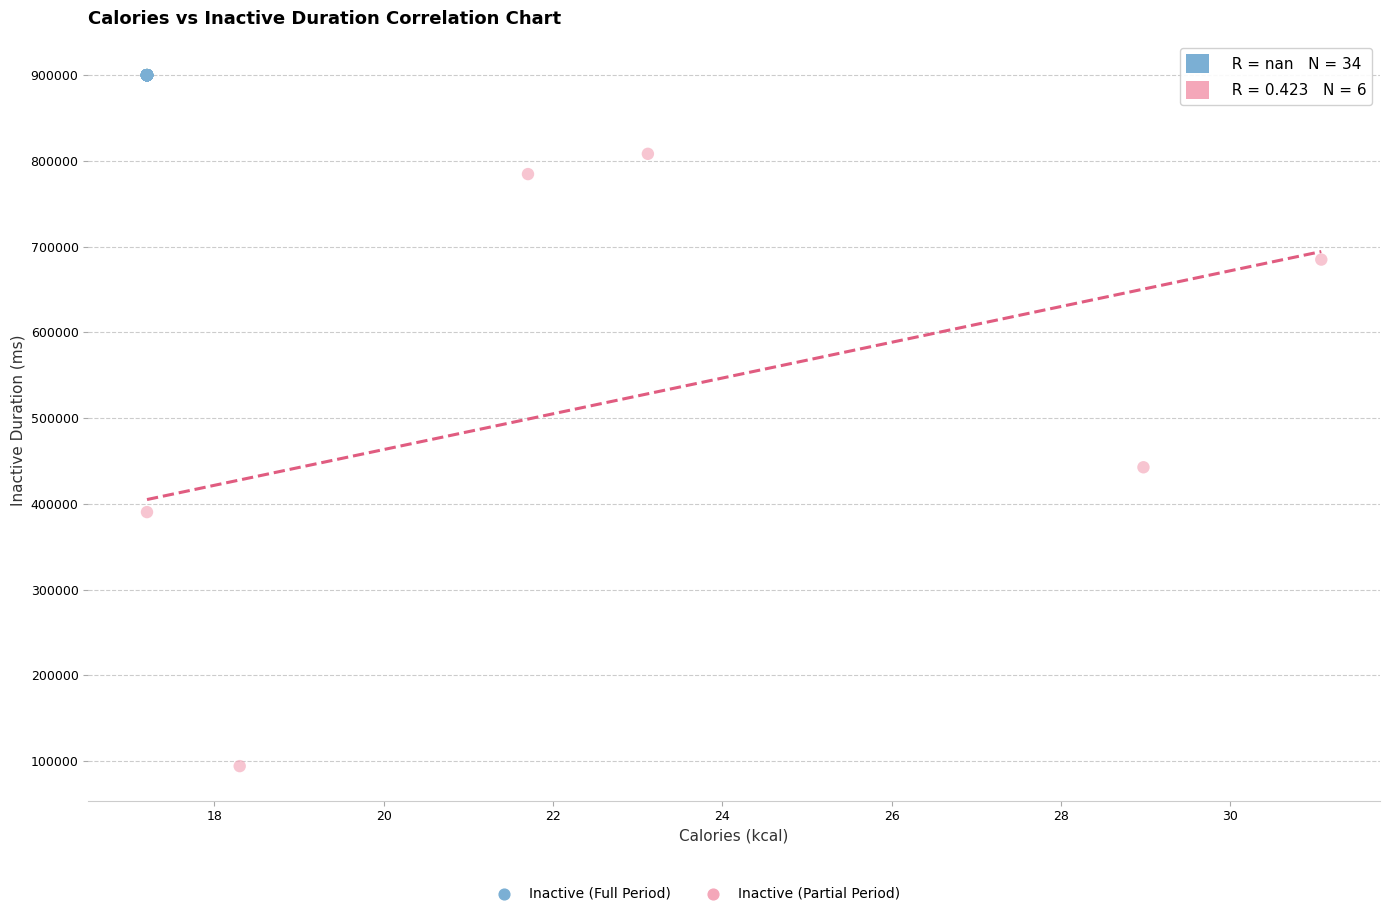

Which series reaches the maximum Y coordinate?

Inactive (Full Period)